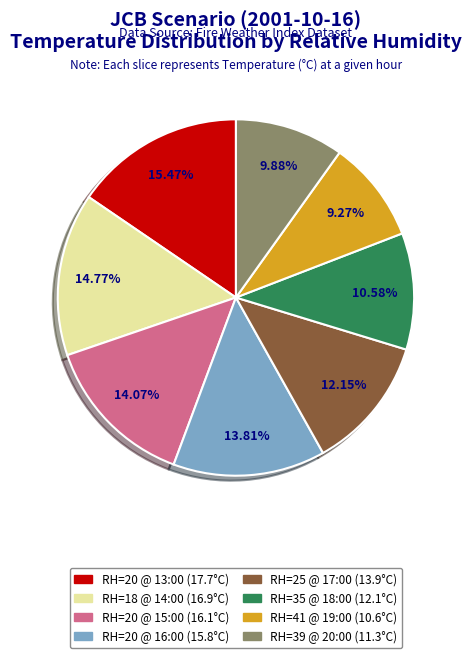

Does any single category account for the majority?

No